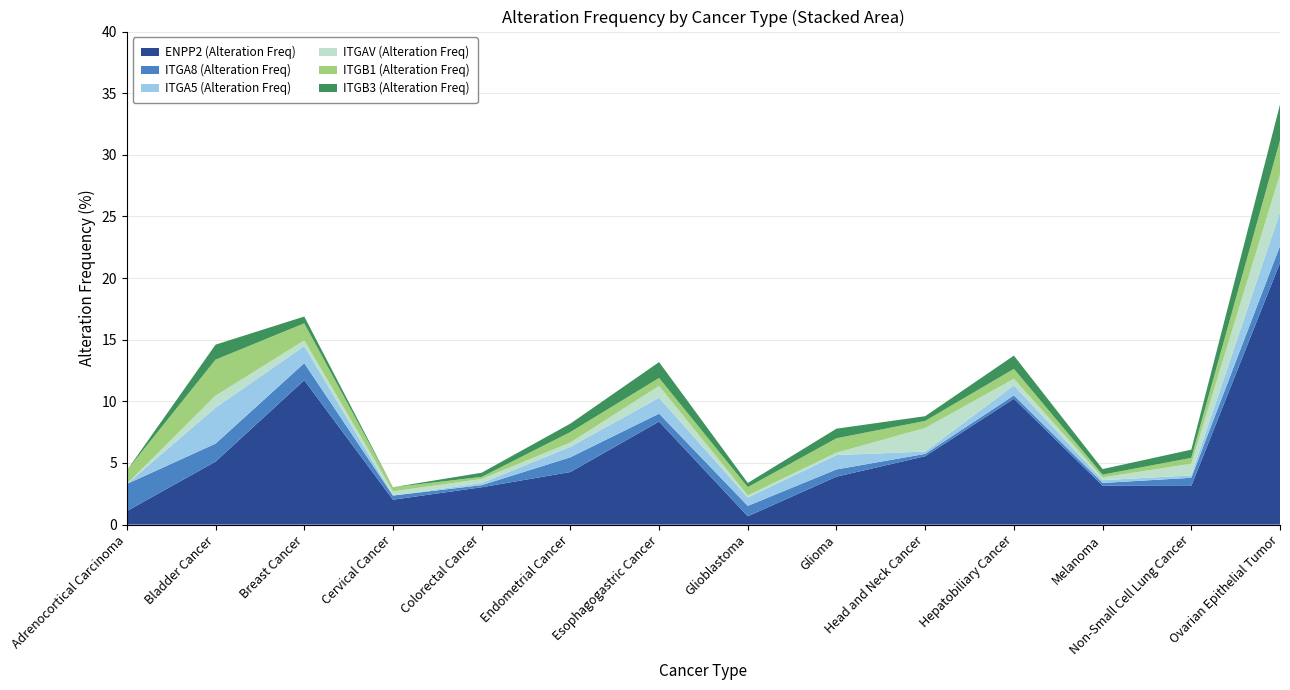

Reading right to left, extract all data points from this chart.

ENPP2 (Alteration Freq): Ovarian Epithelial Tumor=21.2	Non-Small Cell Lung Cancer=3.1	Melanoma=3.2	Hepatobiliary Cancer=10.2	Head and Neck Cancer=5.5	Glioma=3.9	Glioblastoma=0.7	Esophagogastric Cancer=8.4	Endometrial Cancer=4.3	Colorectal Cancer=3.0	Cervical Cancer=2.0	Breast Cancer=11.7	Bladder Cancer=5.1	Adrenocortical Carcinoma=1.1
ITGA8 (Alteration Freq): Ovarian Epithelial Tumor=1.4	Non-Small Cell Lung Cancer=0.7	Melanoma=0.2	Hepatobiliary Cancer=0.3	Head and Neck Cancer=0.2	Glioma=0.6	Glioblastoma=0.8	Esophagogastric Cancer=0.6	Endometrial Cancer=1.2	Colorectal Cancer=0.2	Cervical Cancer=0.3	Breast Cancer=1.4	Bladder Cancer=1.5	Adrenocortical Carcinoma=2.2
ITGA5 (Alteration Freq): Ovarian Epithelial Tumor=2.7	Non-Small Cell Lung Cancer=0.2	Melanoma=0.2	Hepatobiliary Cancer=0.8	Head and Neck Cancer=0.2	Glioma=1.2	Glioblastoma=0.7	Esophagogastric Cancer=1.3	Endometrial Cancer=0.9	Colorectal Cancer=0.2	Cervical Cancer=0.0	Breast Cancer=1.4	Bladder Cancer=2.9	Adrenocortical Carcinoma=0.0
ITGAV (Alteration Freq): Ovarian Epithelial Tumor=3.1	Non-Small Cell Lung Cancer=0.9	Melanoma=0.2	Hepatobiliary Cancer=0.5	Head and Neck Cancer=1.9	Glioma=0.2	Glioblastoma=0.2	Esophagogastric Cancer=1.0	Endometrial Cancer=0.3	Colorectal Cancer=0.3	Cervical Cancer=0.3	Breast Cancer=0.5	Bladder Cancer=1.0	Adrenocortical Carcinoma=0.0
ITGB1 (Alteration Freq): Ovarian Epithelial Tumor=2.7	Non-Small Cell Lung Cancer=0.5	Melanoma=0.2	Hepatobiliary Cancer=0.8	Head and Neck Cancer=0.6	Glioma=1.2	Glioblastoma=0.7	Esophagogastric Cancer=0.6	Endometrial Cancer=0.9	Colorectal Cancer=0.2	Cervical Cancer=0.3	Breast Cancer=1.4	Bladder Cancer=2.9	Adrenocortical Carcinoma=1.1
ITGB3 (Alteration Freq): Ovarian Epithelial Tumor=2.9	Non-Small Cell Lung Cancer=0.7	Melanoma=0.5	Hepatobiliary Cancer=1.1	Head and Neck Cancer=0.4	Glioma=0.8	Glioblastoma=0.3	Esophagogastric Cancer=1.3	Endometrial Cancer=0.7	Colorectal Cancer=0.3	Cervical Cancer=0.0	Breast Cancer=0.6	Bladder Cancer=1.2	Adrenocortical Carcinoma=0.0